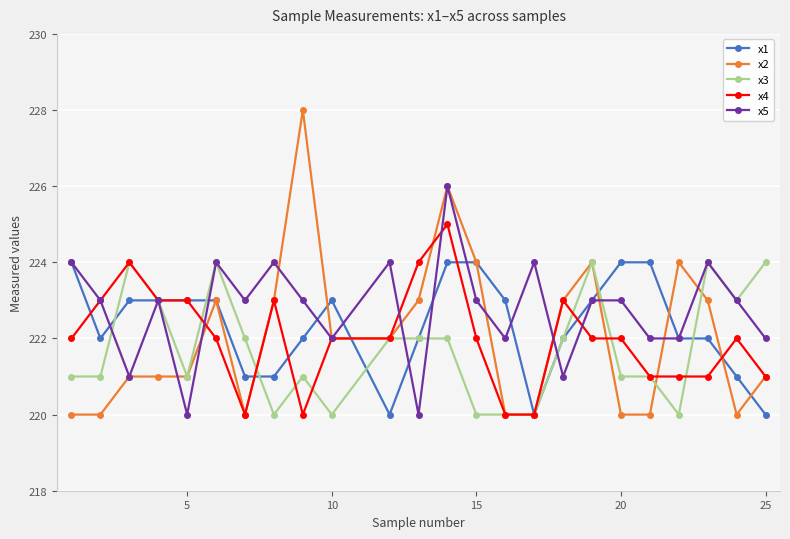

True or false: x4 has more than 2 interior local peaks.

True